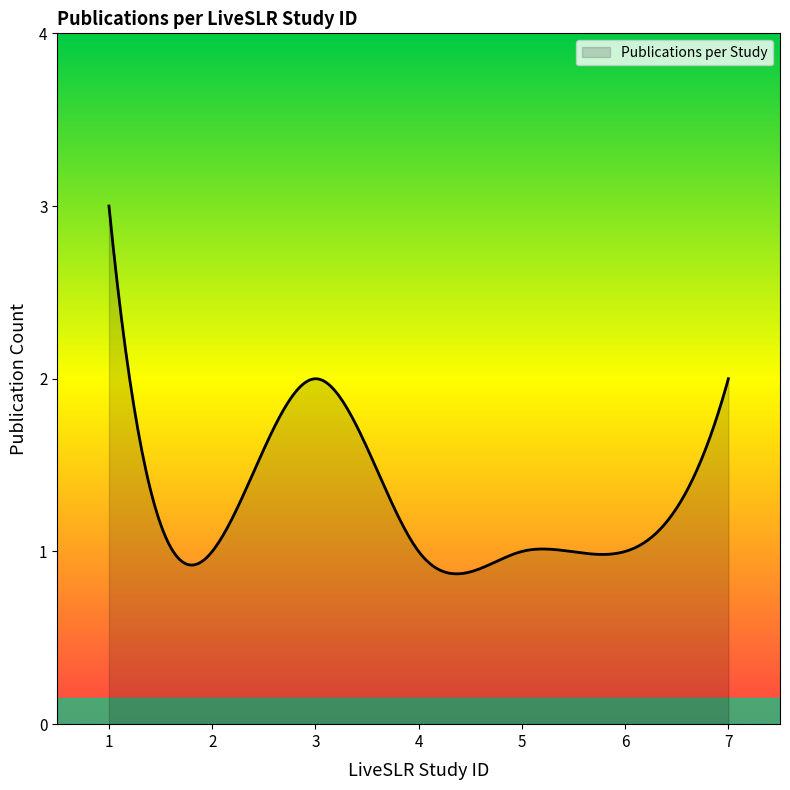

What is the sum of the values at 4 and 2?

2